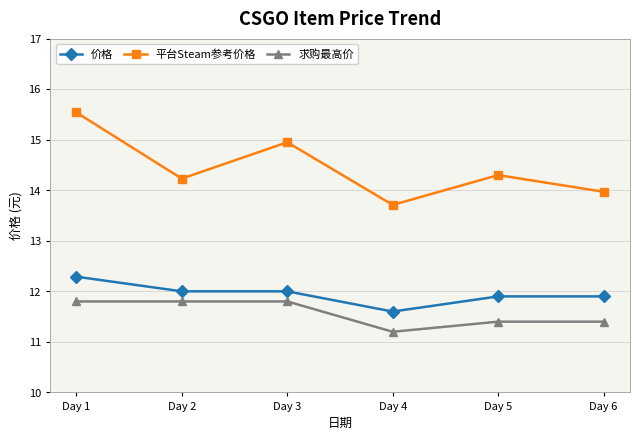

Which category has the highest value across all series?

Day 1